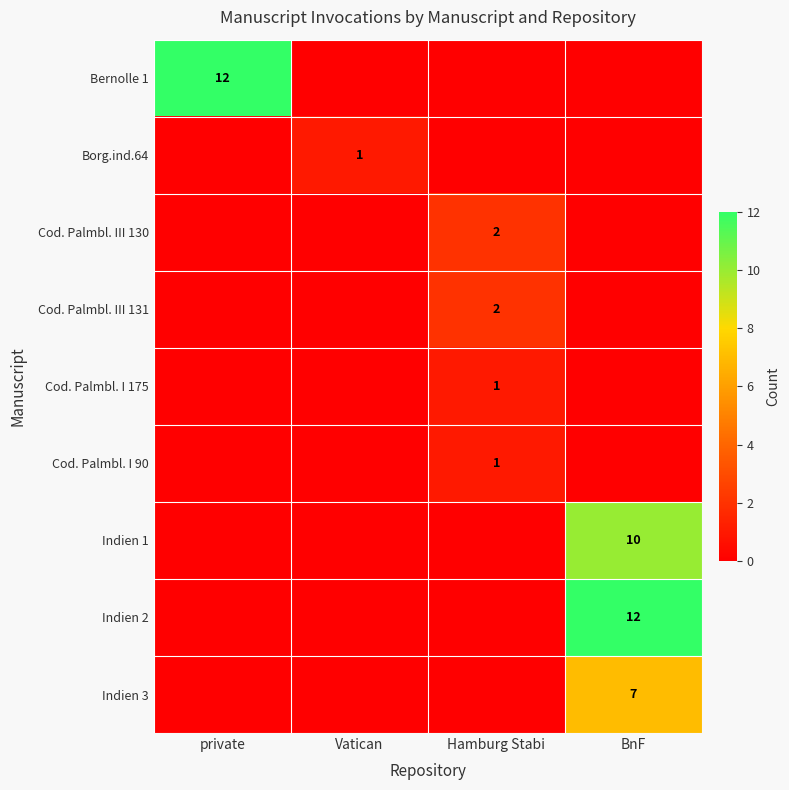

What is the maximum value shown in the chart?

12